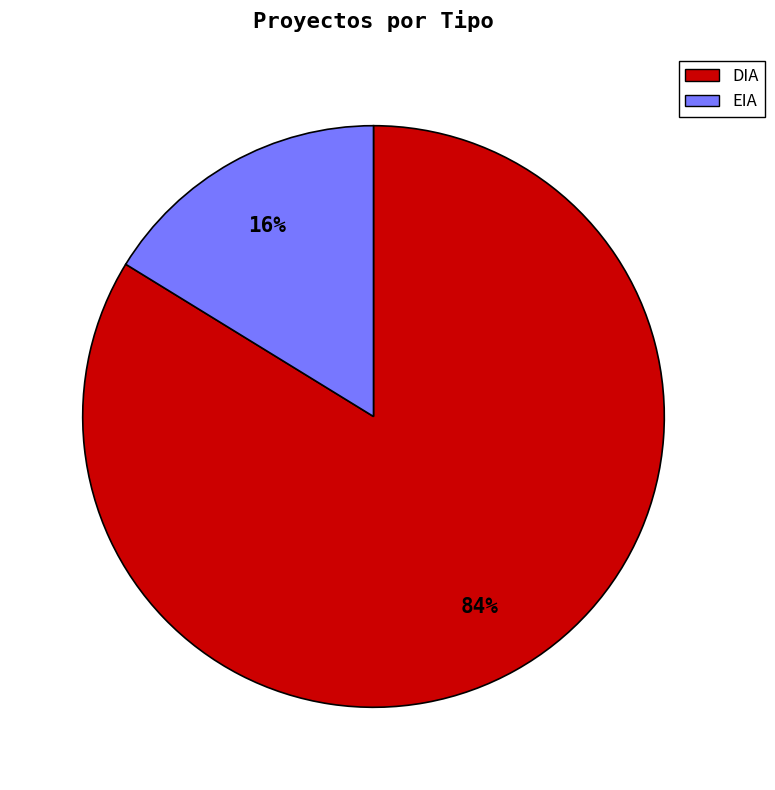

Which has a higher value, EIA or DIA?

DIA